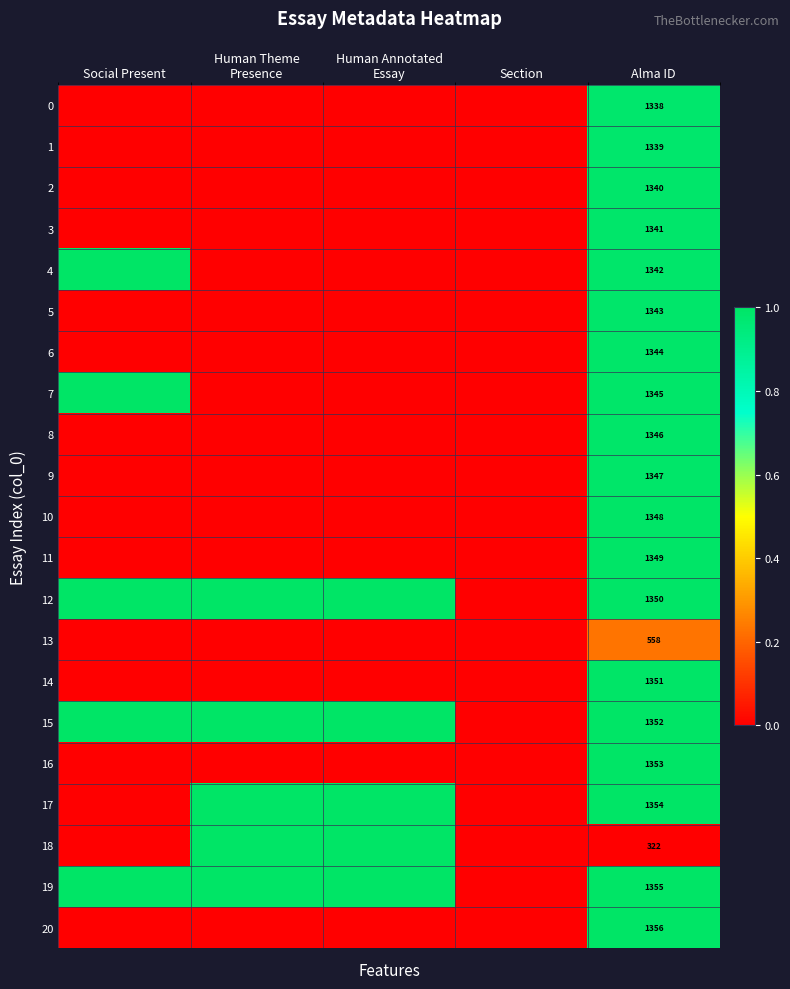

The value of 15 at Alma ID is 1352. True or false?

True